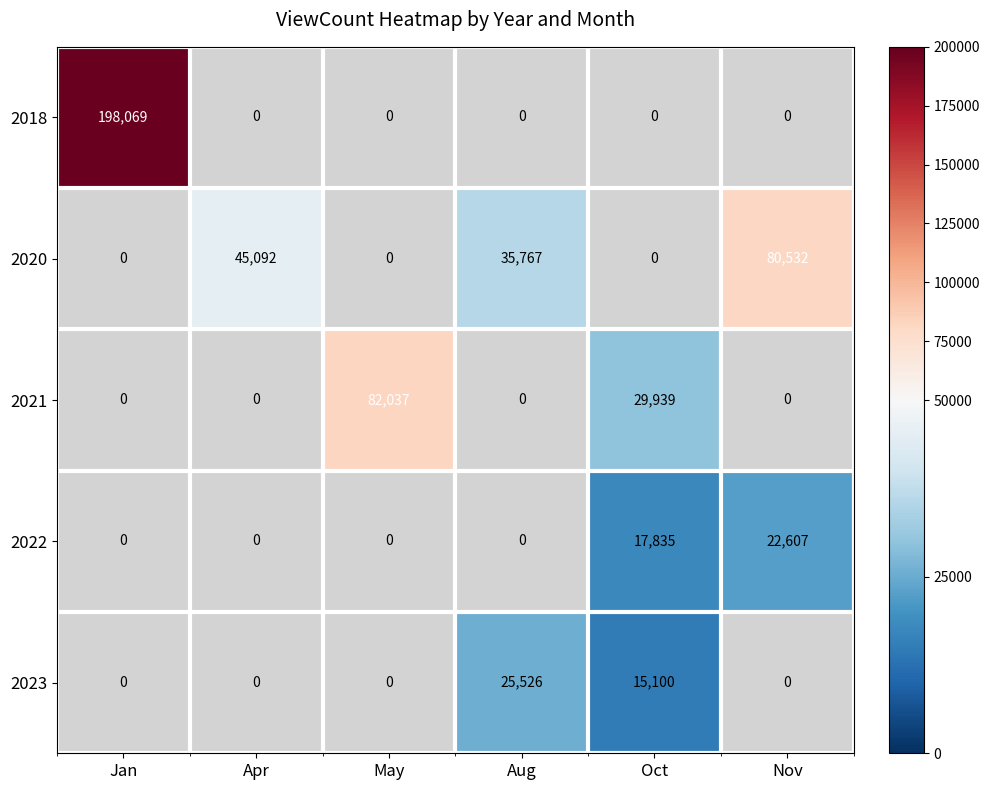

What is the maximum value for 2023?

25526